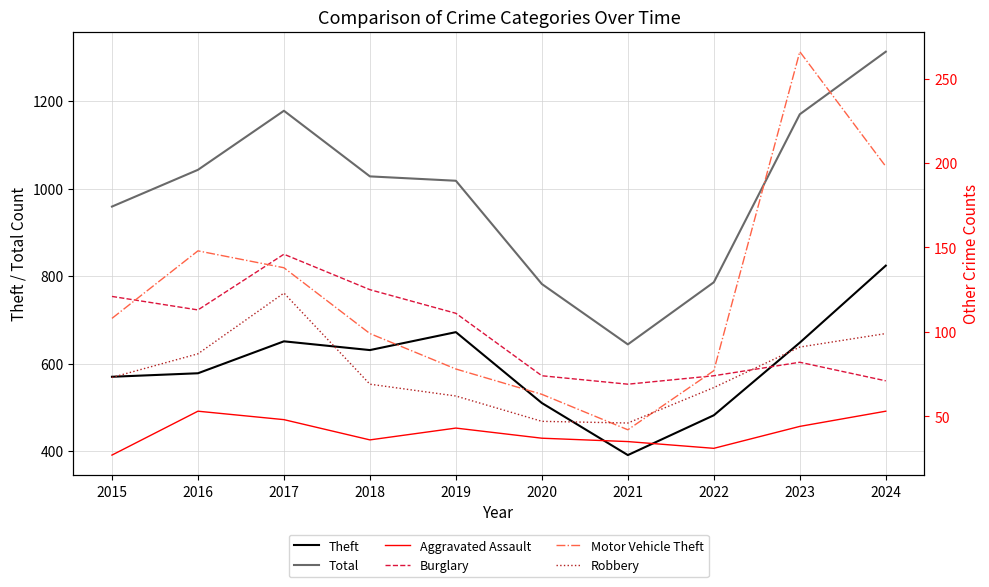

How many interior local peaks does the Total series have?

1